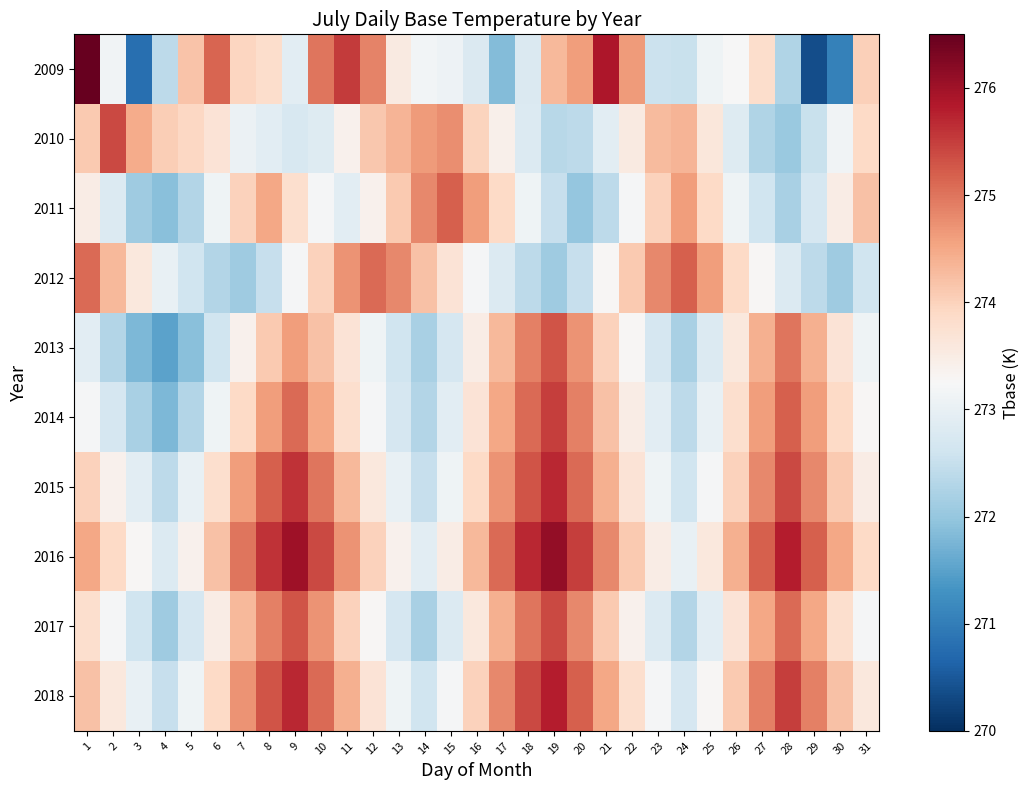

What is the difference between the highest and lowest values at 16?

1.8